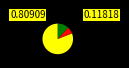

Rank the categories by value from highest to lowest.

correct, NA, incorrect